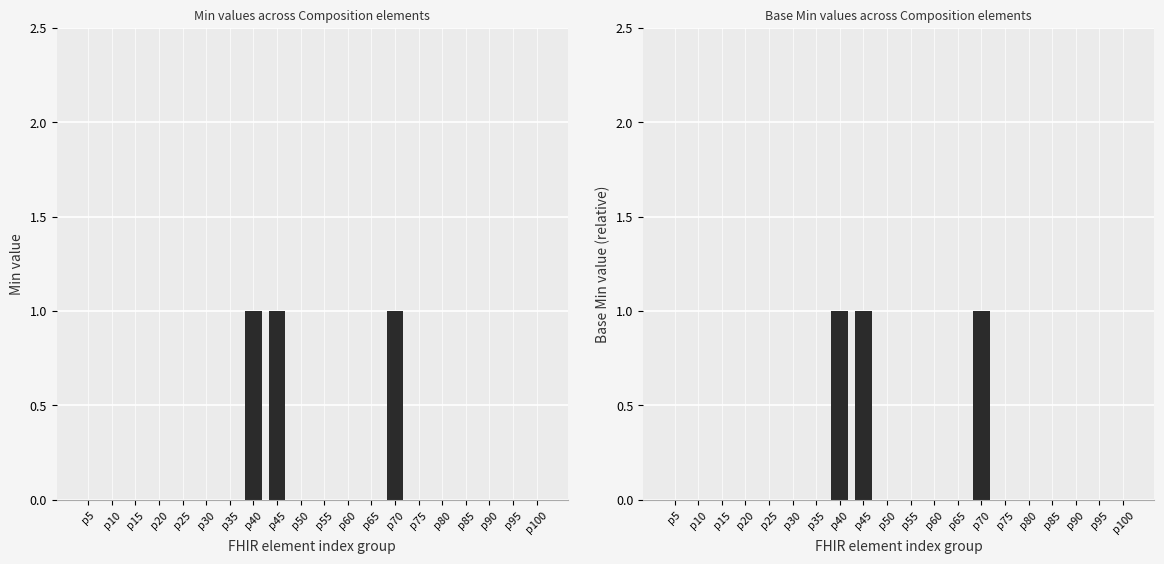

Which series has the largest total across all categories?

Min